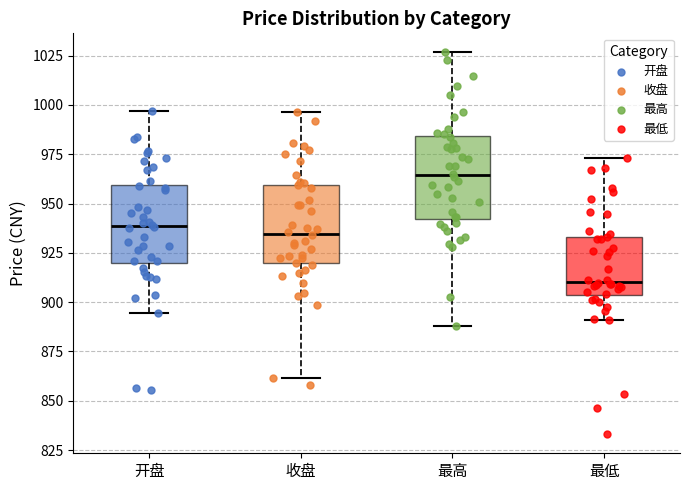

Reading left to right, transcribe this box plot: for each box, give where its median line is, the range the box spans, and where its two whiskers end, as read against the y-axis. The values are not printed on the chart, so give them approximately, as read against the axis.

开盘: median 940, box 920 to 960, whiskers 895 to 995
收盘: median 935, box 920 to 960, whiskers 860 to 995
最高: median 965, box 940 to 985, whiskers 890 to 1025
最低: median 910, box 905 to 935, whiskers 890 to 975